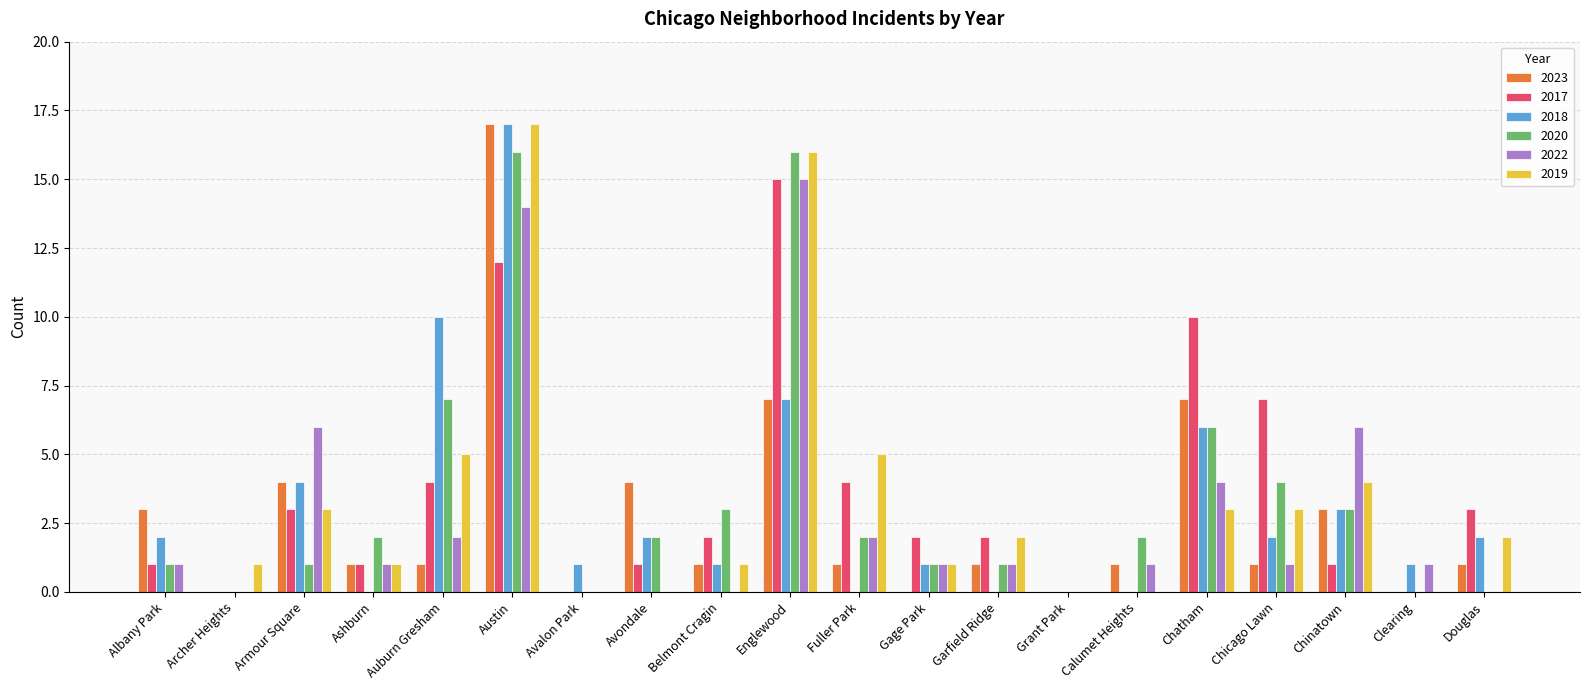

Does the chart contain stacked bars?

No